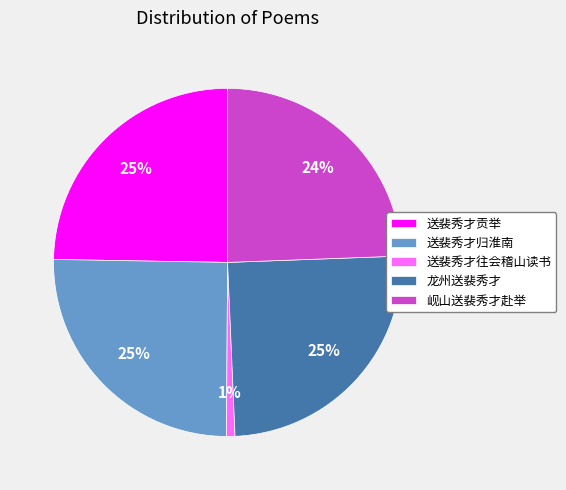

Count the number of slices in the pie.

5